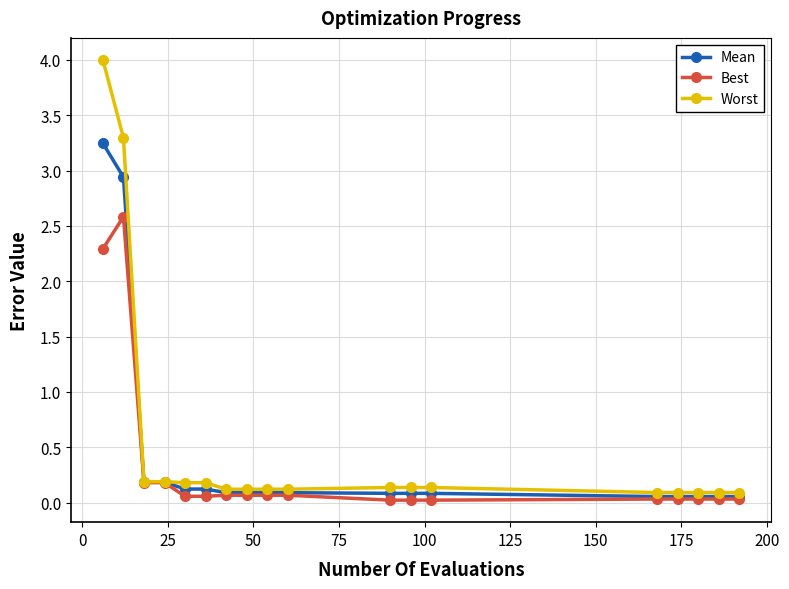

List the series in order of their peak value, lowest first.

Best, Mean, Worst